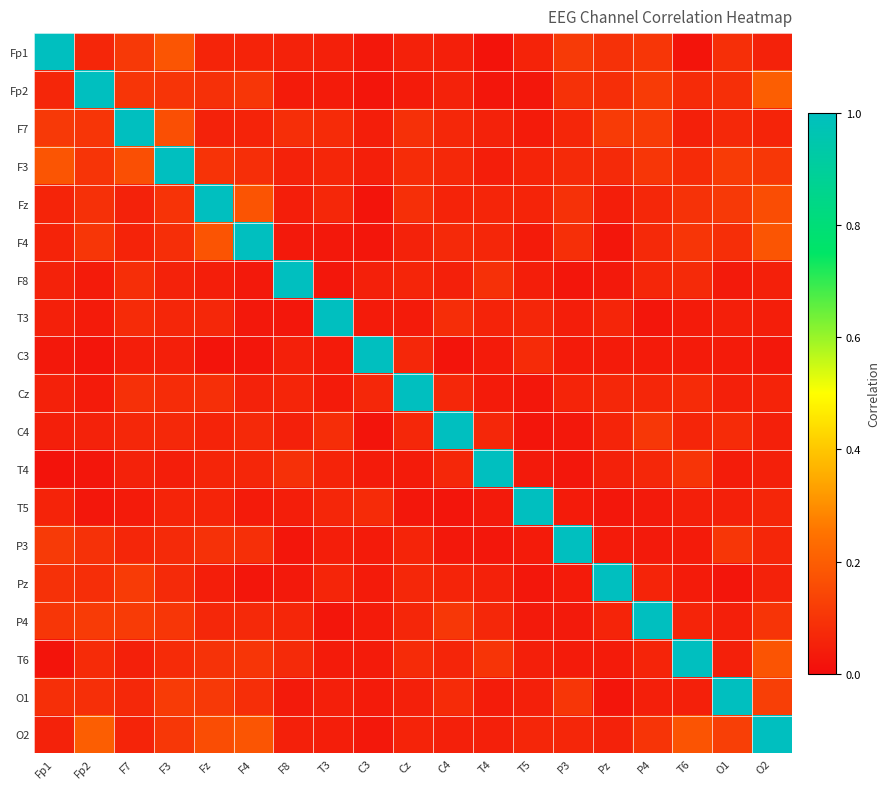

What is the total value across all series at T3?

1.9